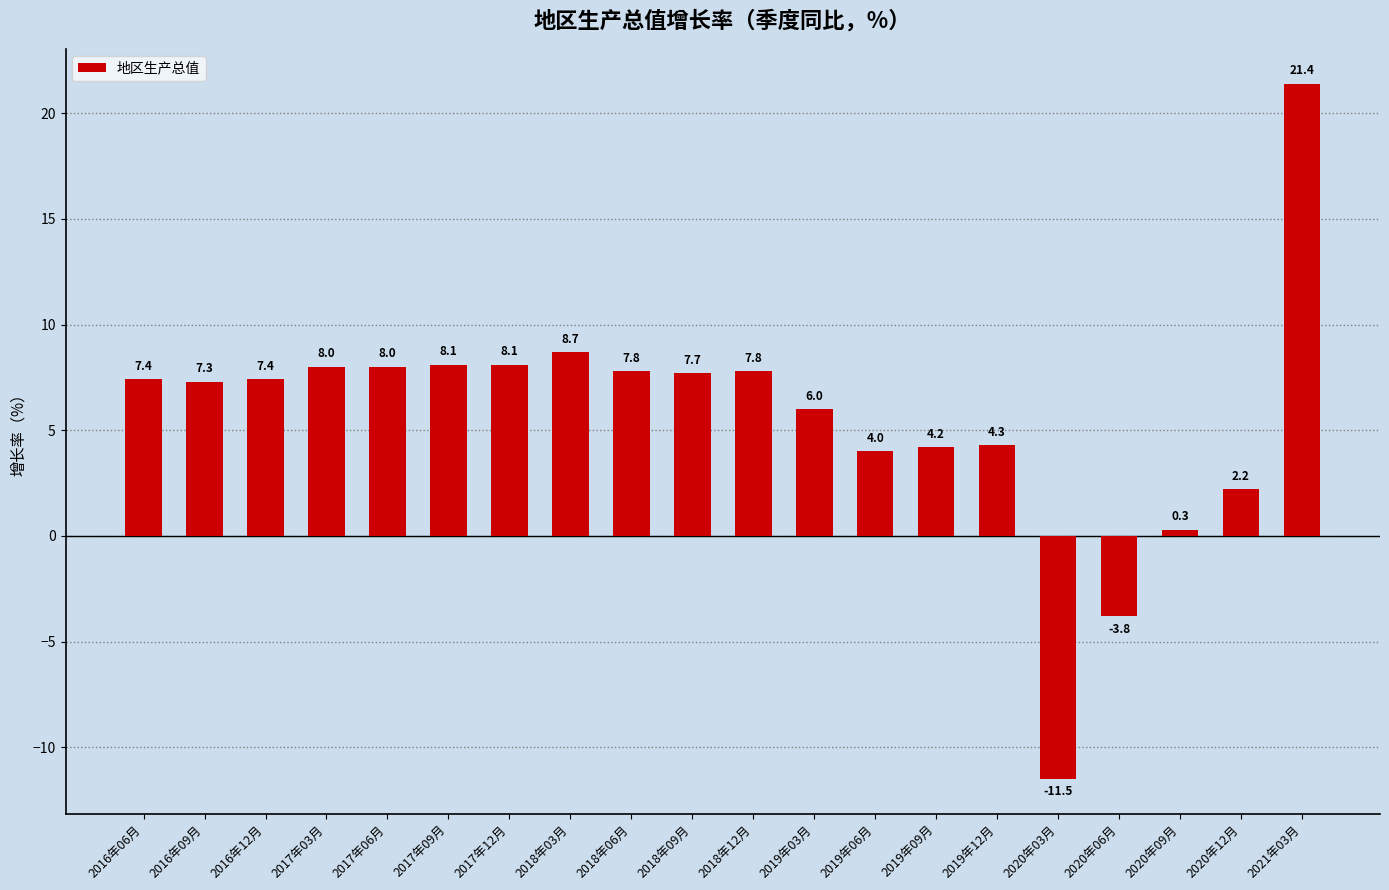

How many categories are shown in the chart?

20